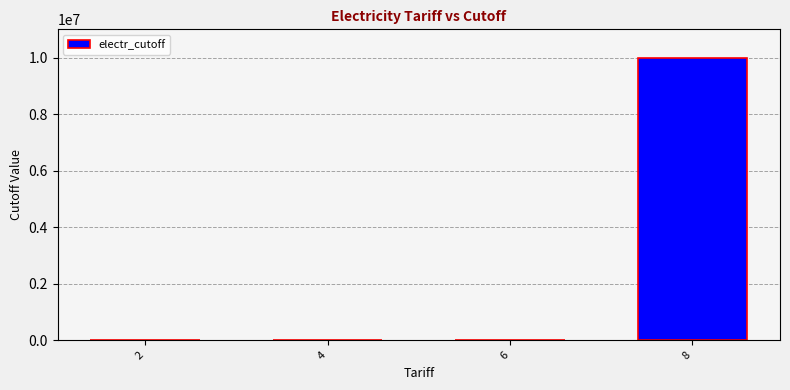

What is the maximum value shown in the chart?

10000000